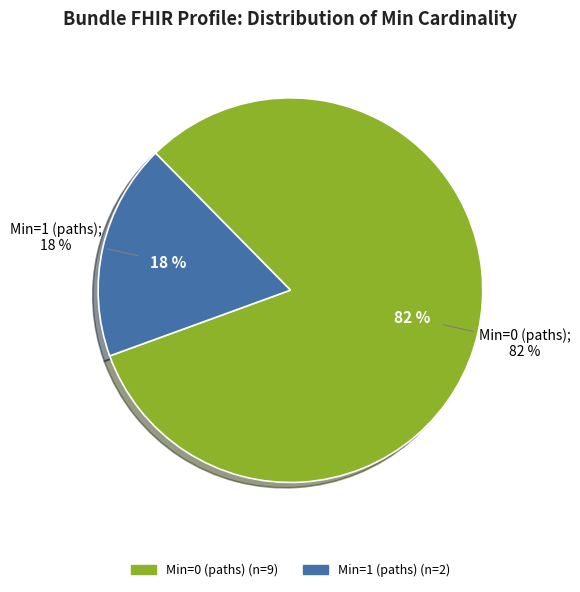

True or false: Bundle.entry (Min=1) accounts for 1% of the total.

False